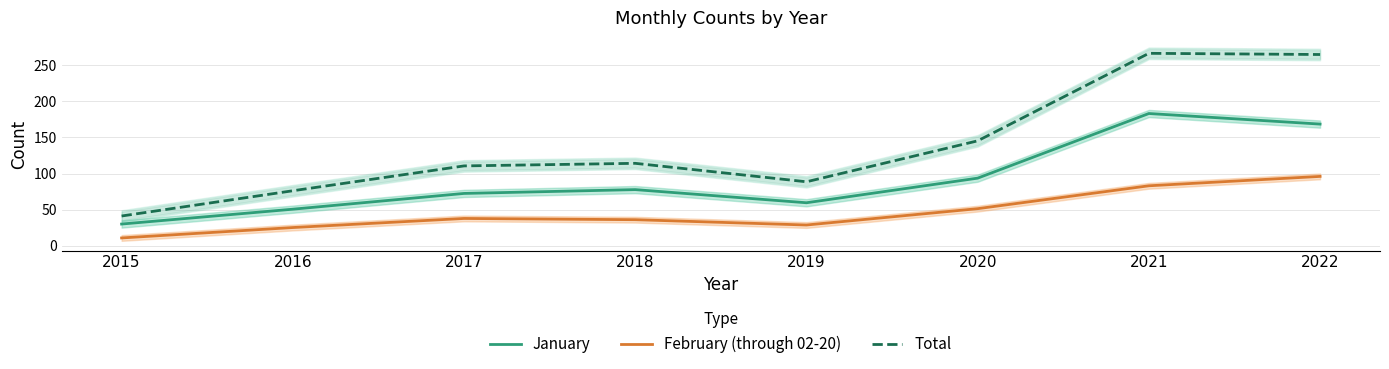

The value of February (through 02-20) at 2021 is 83.2. True or false?

True